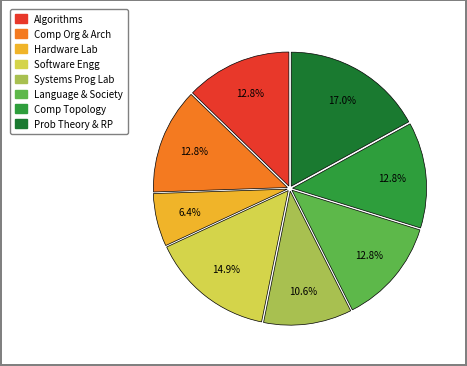

Does any single category account for the majority?

No